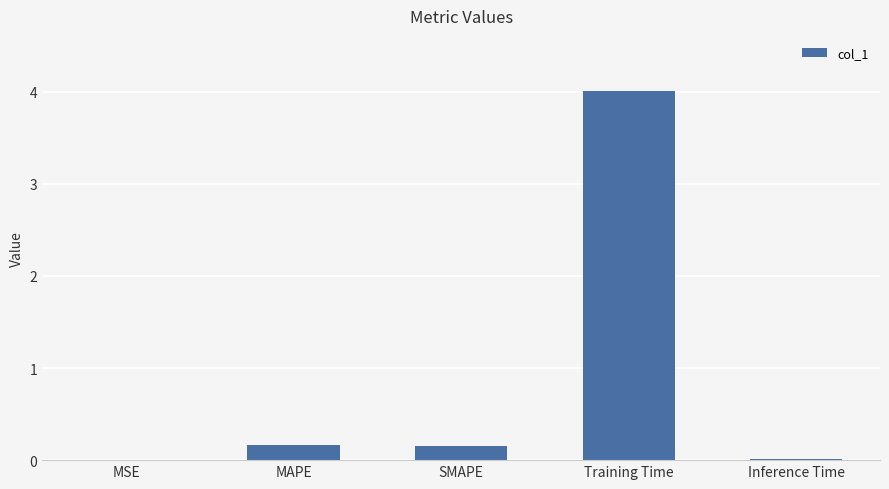

The chart shows a value of 6.8 at Training Time. True or false?

False